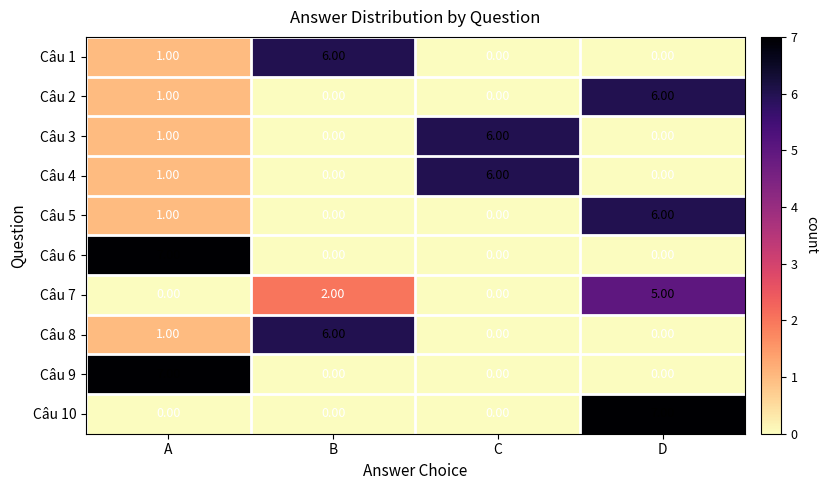

What is the difference between the highest and lowest values at D?

7